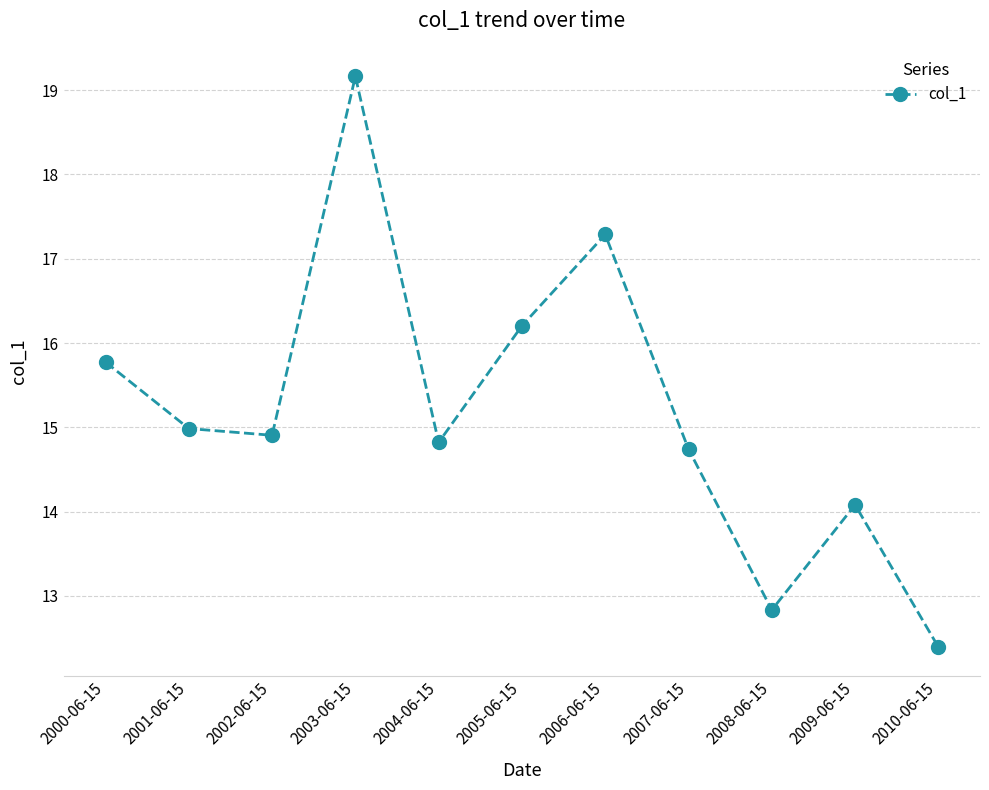

What is the greatest value displayed?

19.2